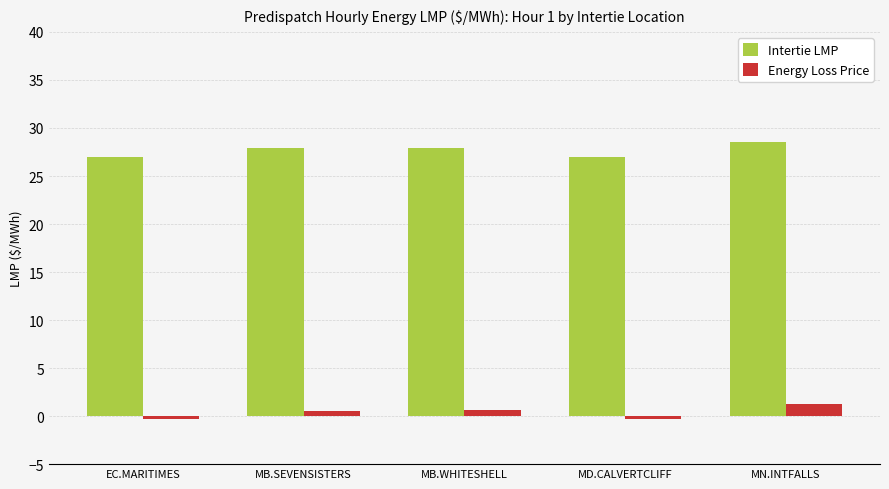

What is the difference between the highest and lowest values at MN.INTFALLS?

27.3